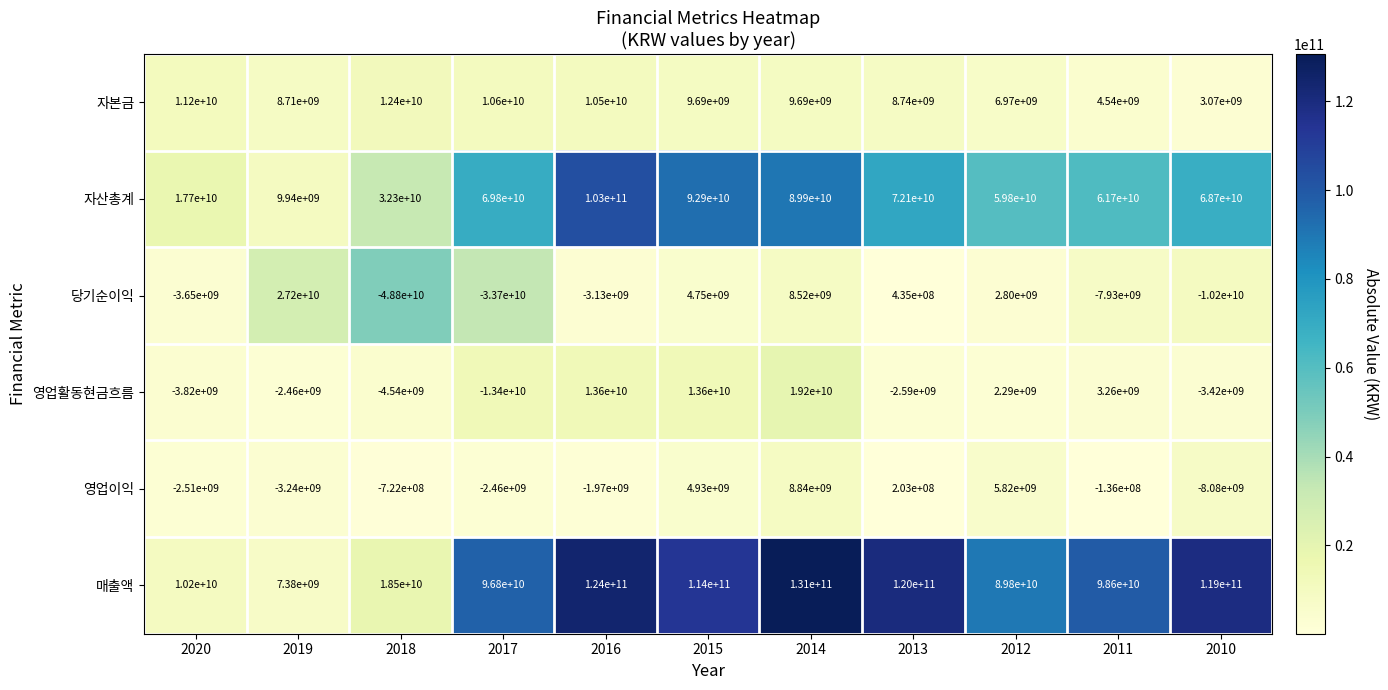

Which series has the largest total across all categories?

매출액